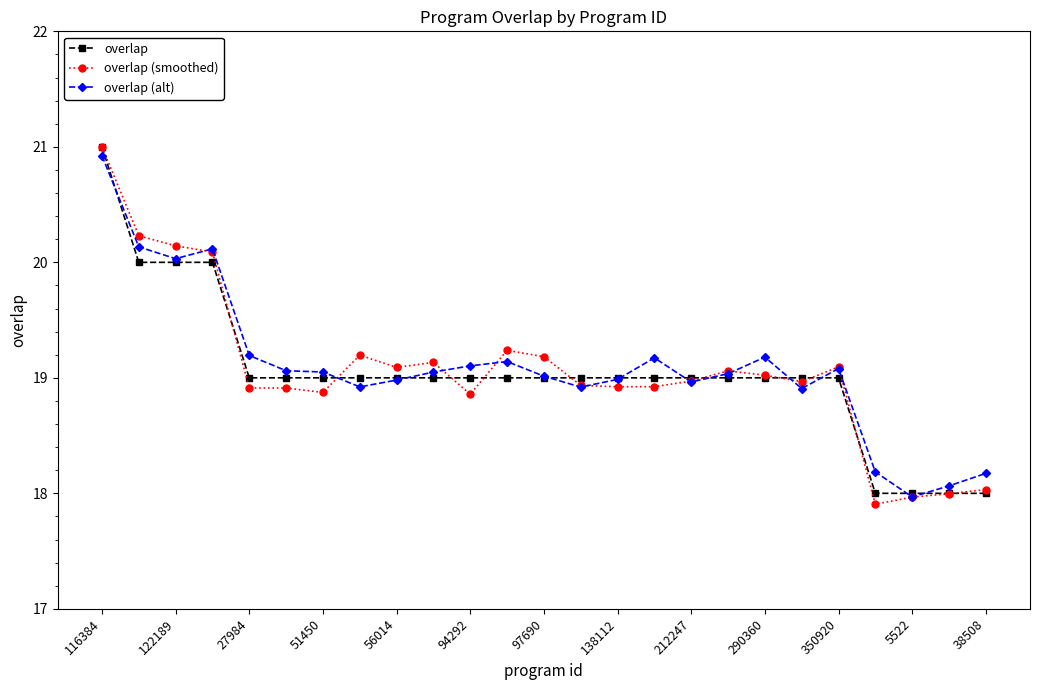

What is the greatest value displayed?

21.0